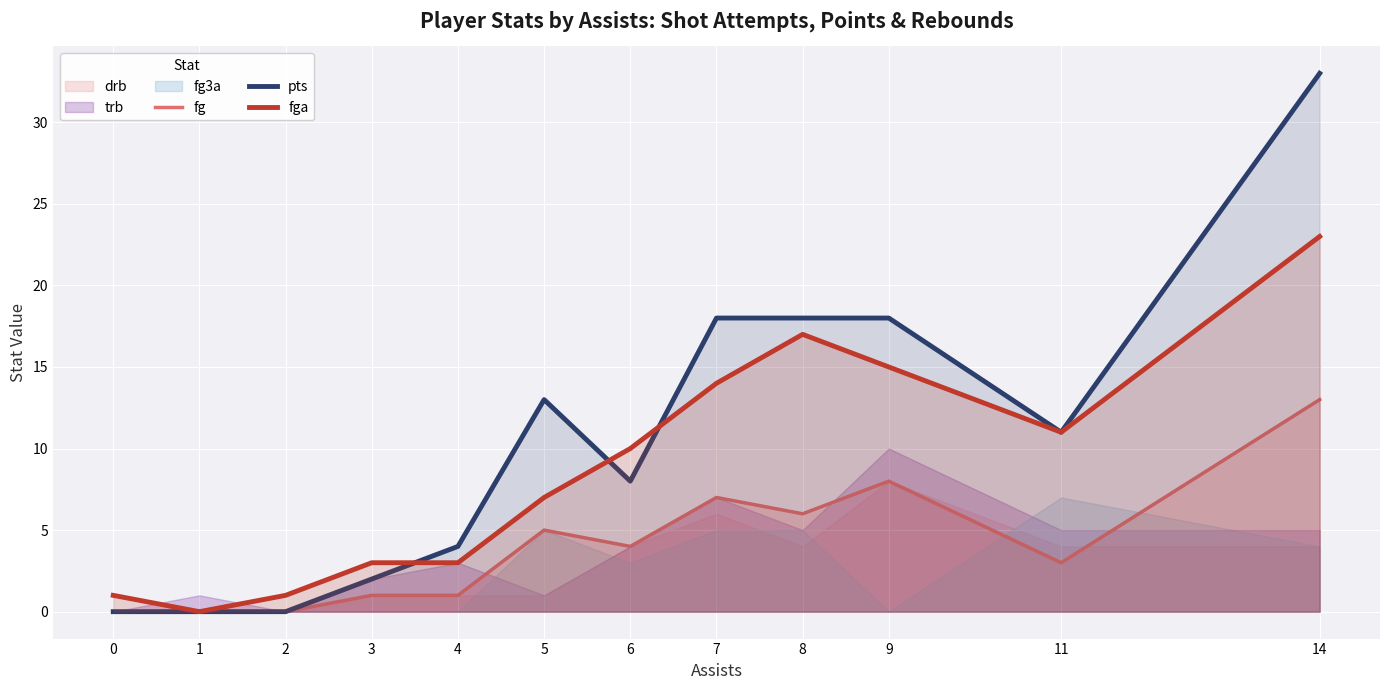

Where do fga and pts first cross each other?

3 and 4